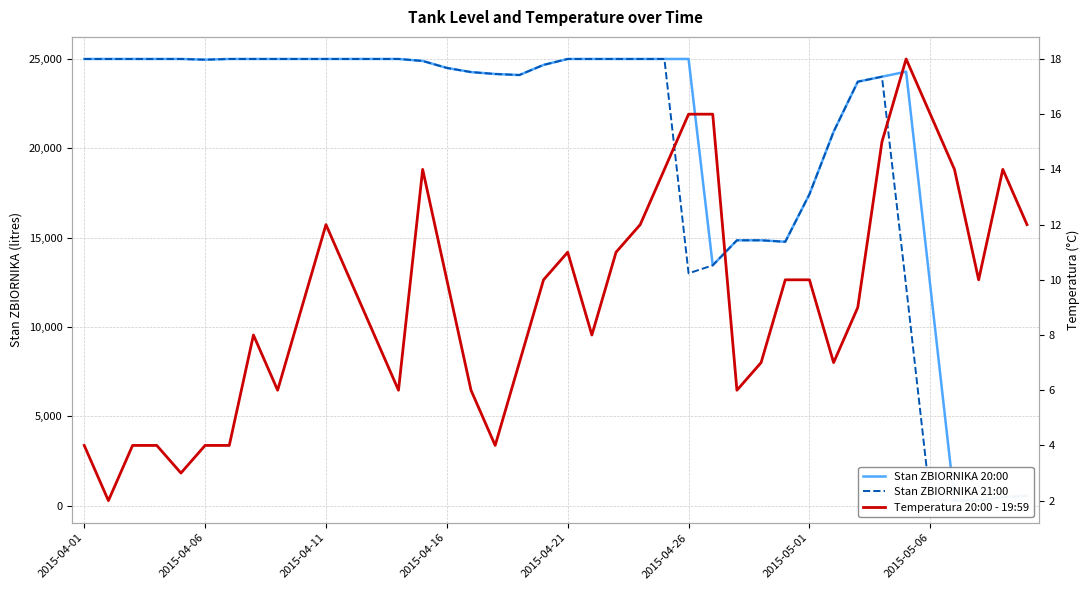

True or false: Stan ZBIORNIKA 21:00 and Stan ZBIORNIKA 20:00 cross at least once.

False